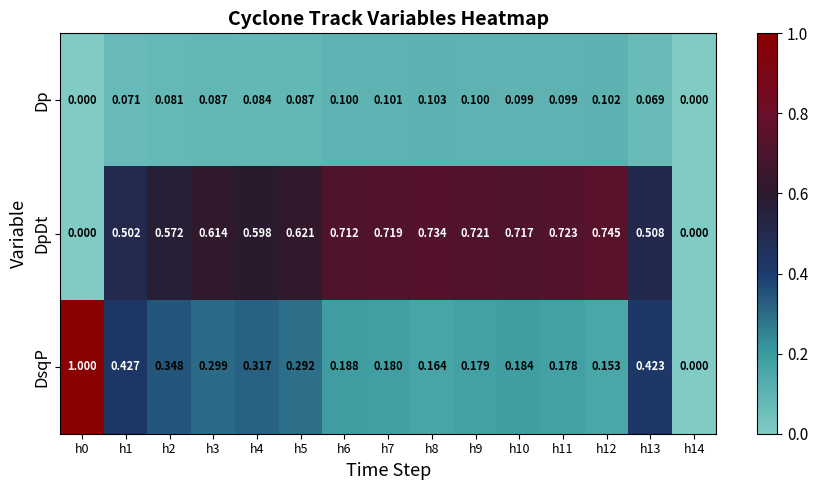

Which series has the widest spread of values?

DsqP